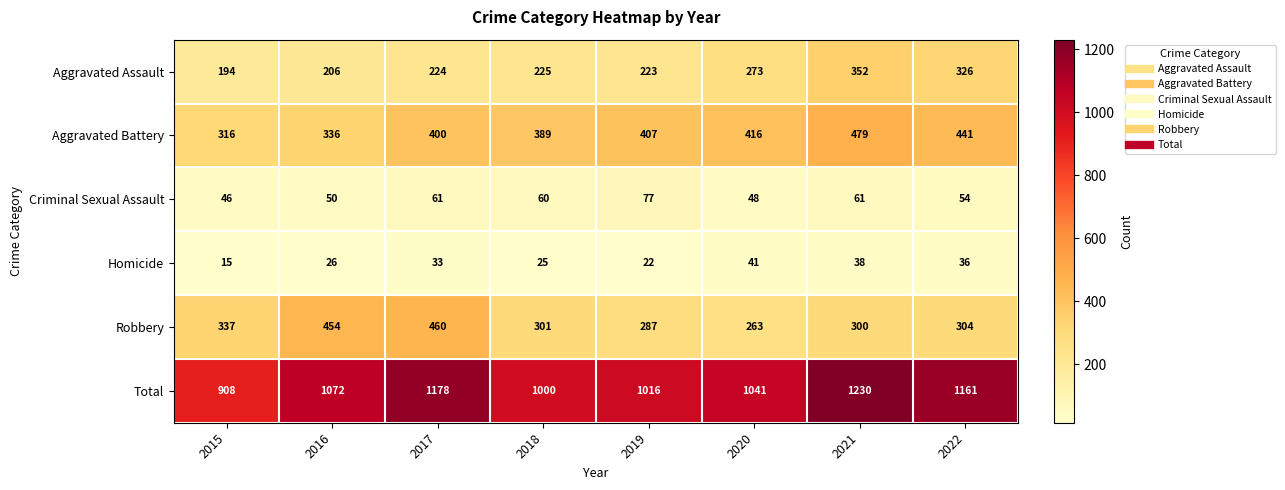

What is the total value across all series at 2017?

2356